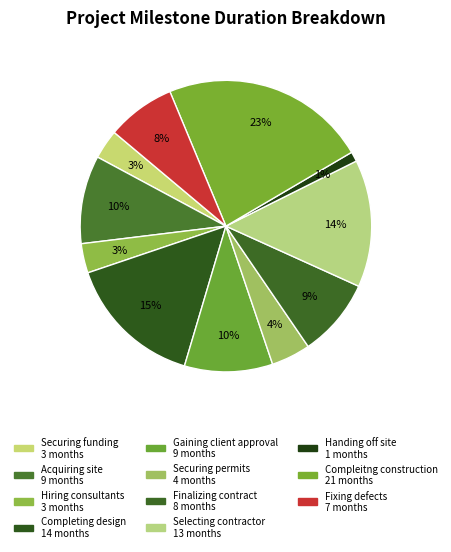

Rank the categories by value from highest to lowest.

Compleitng construction, Completing design, Selecting contractor, Acquiring site, Gaining client approval, Finalizing contract, Fixing defects, Securing permits, Securing funding, Hiring consultants, Handing off site